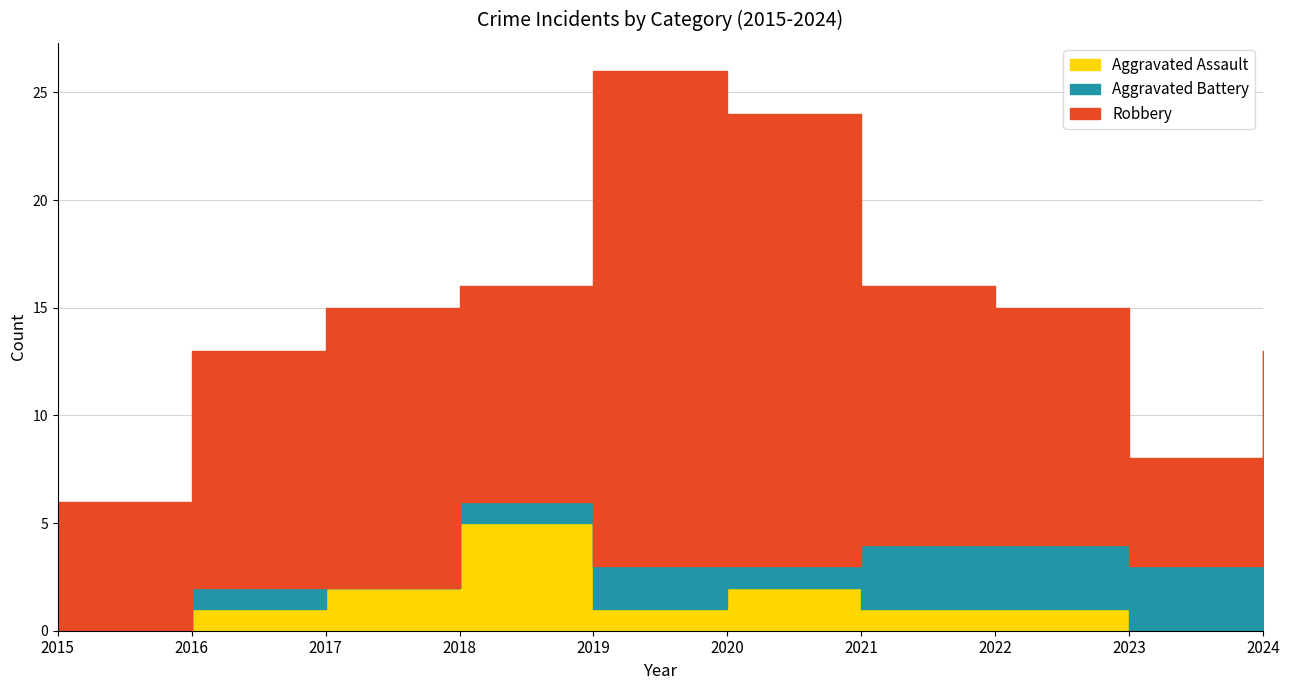

What is the value of the Robbery point at the 8th from the left?

11